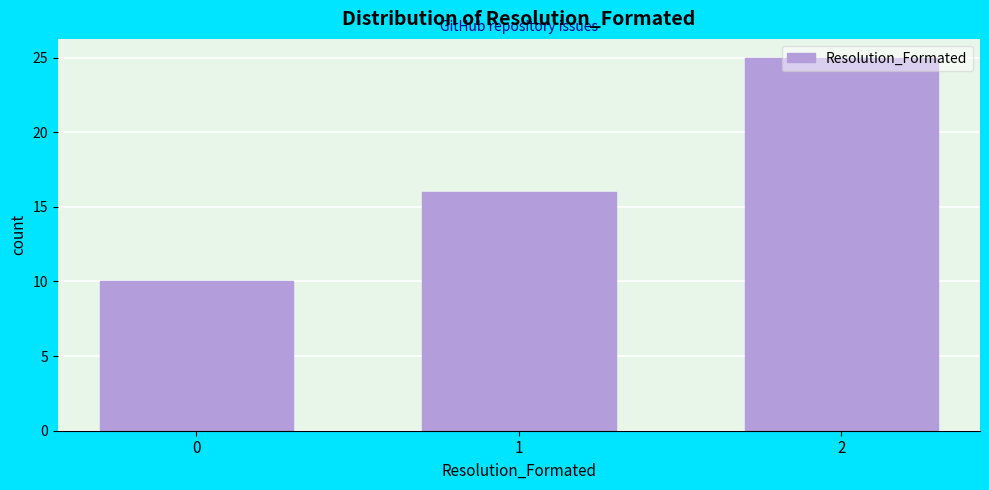

What is the average value?

17